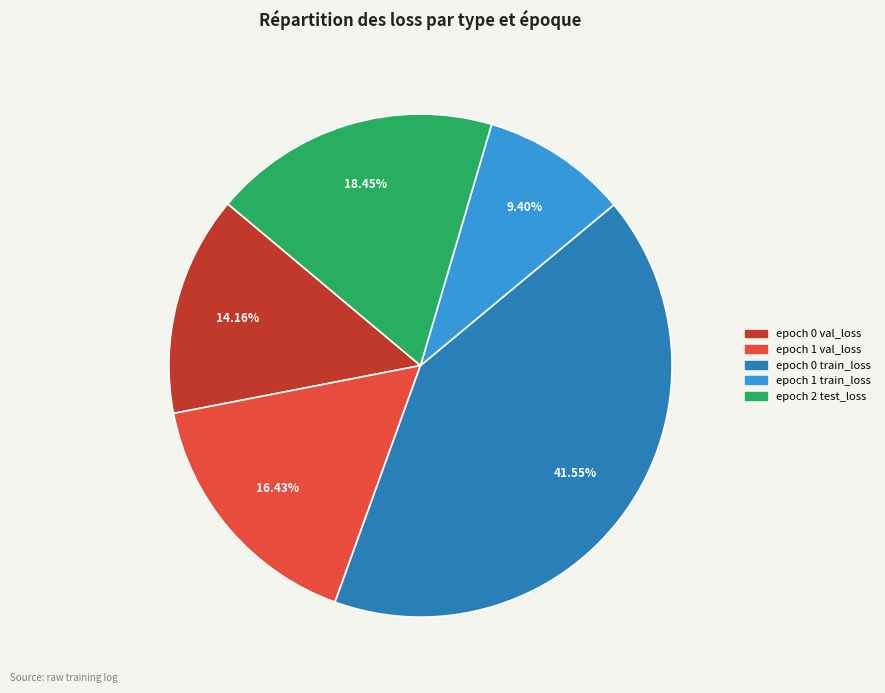

Does any single category account for the majority?

No